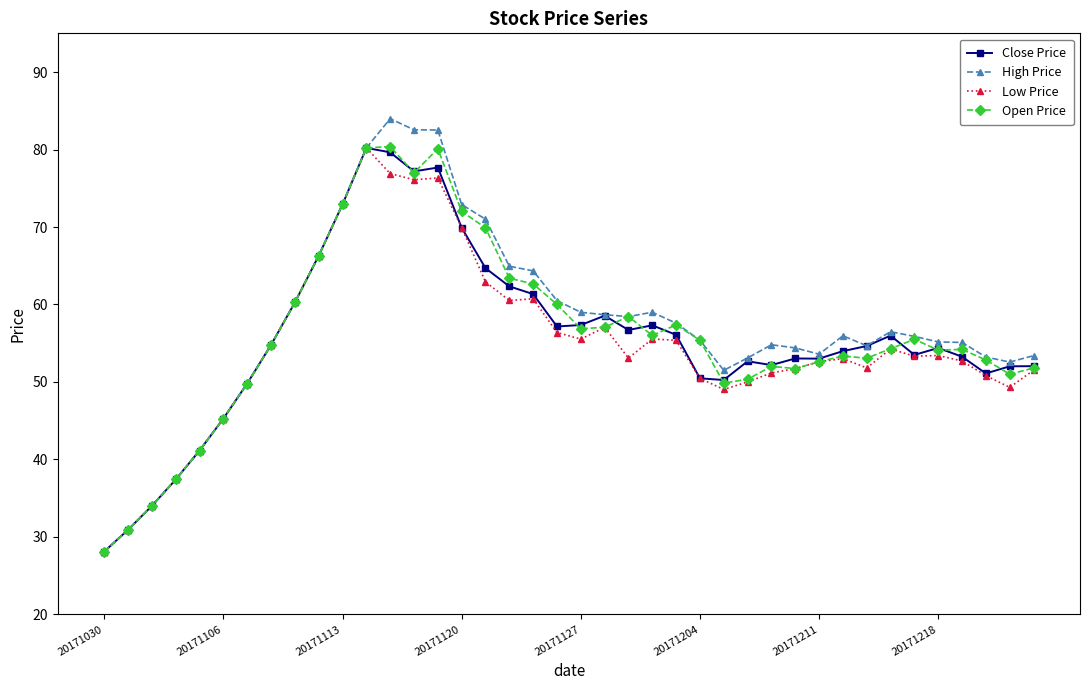

How many categories are shown in the chart?

40